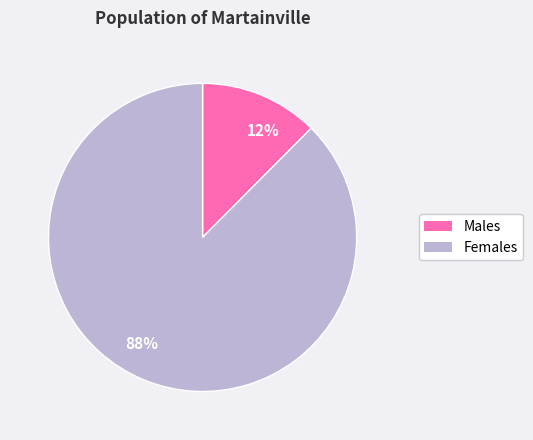

True or false: 12% accounts for 12% of the total.

True